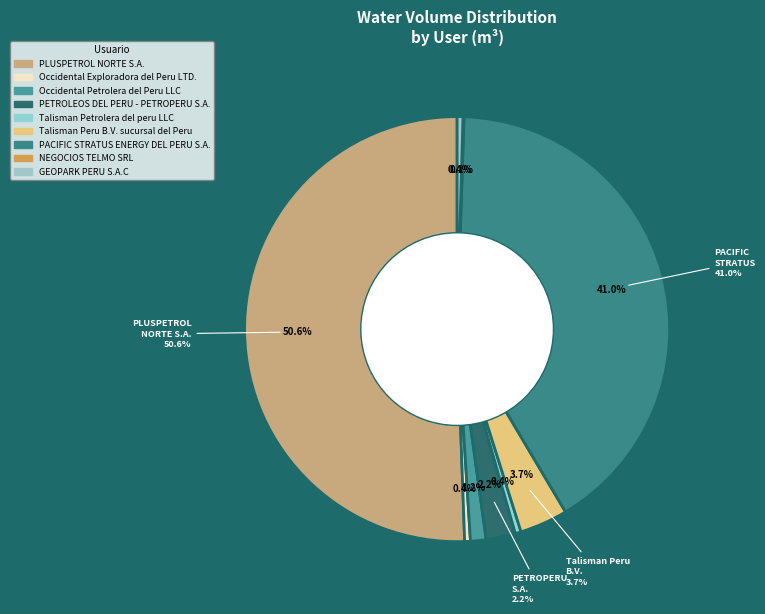

To the nearest percent, what is the average slice percentage?

11%